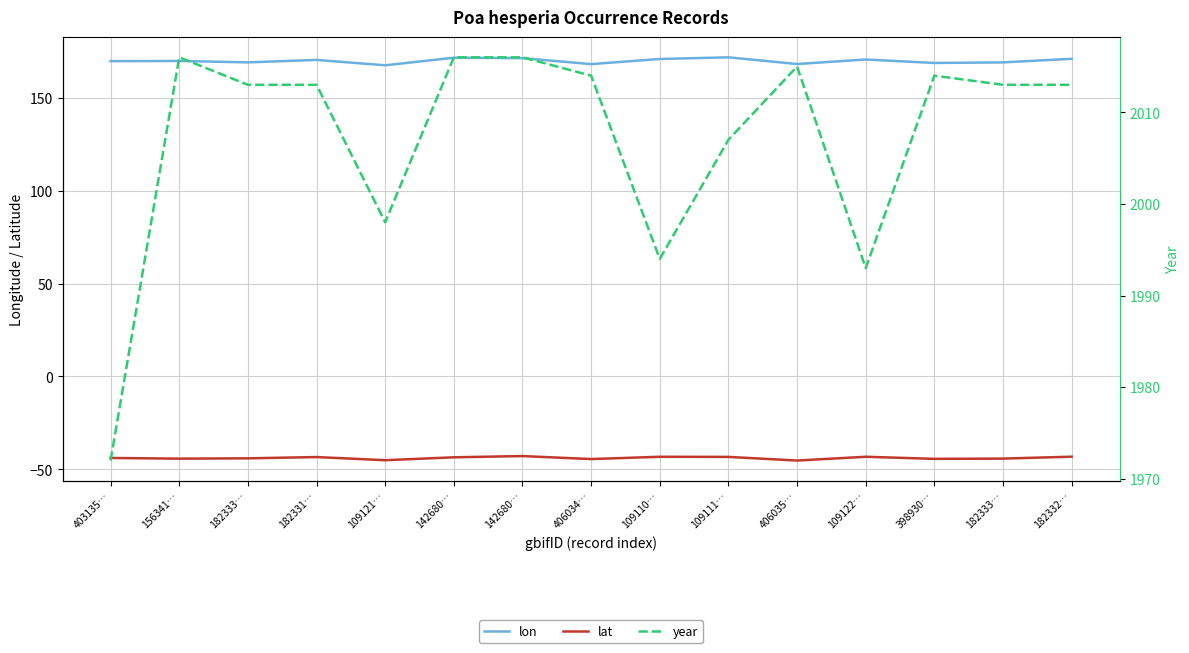

How many lines are shown in the chart?

3